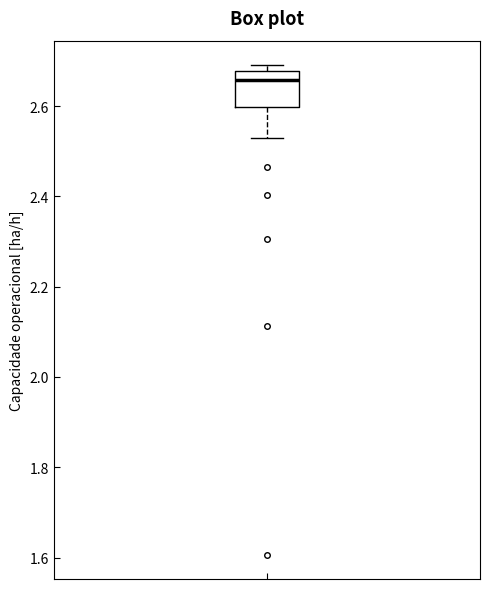

Transcribe this box plot: give where the median line is, the range the box spans, and where the two whiskers end, as read against the y-axis. The values are not printed on the chart, so give them approximately, as read against the axis.

median 2.66, box 2.60 to 2.68, whiskers 2.52 to 2.70